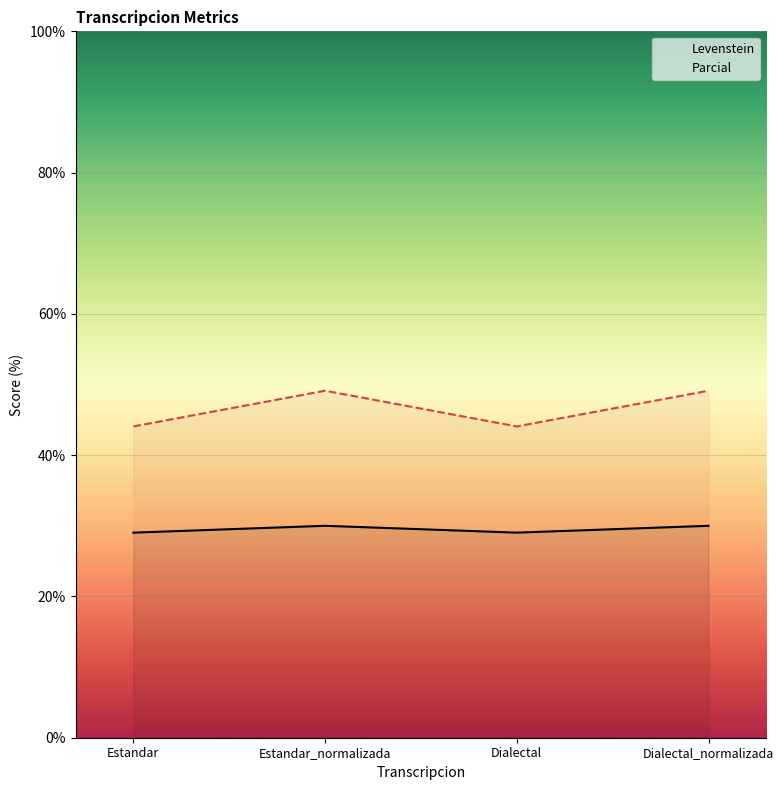

What value does the Parcial series have at Estandar?

44.1